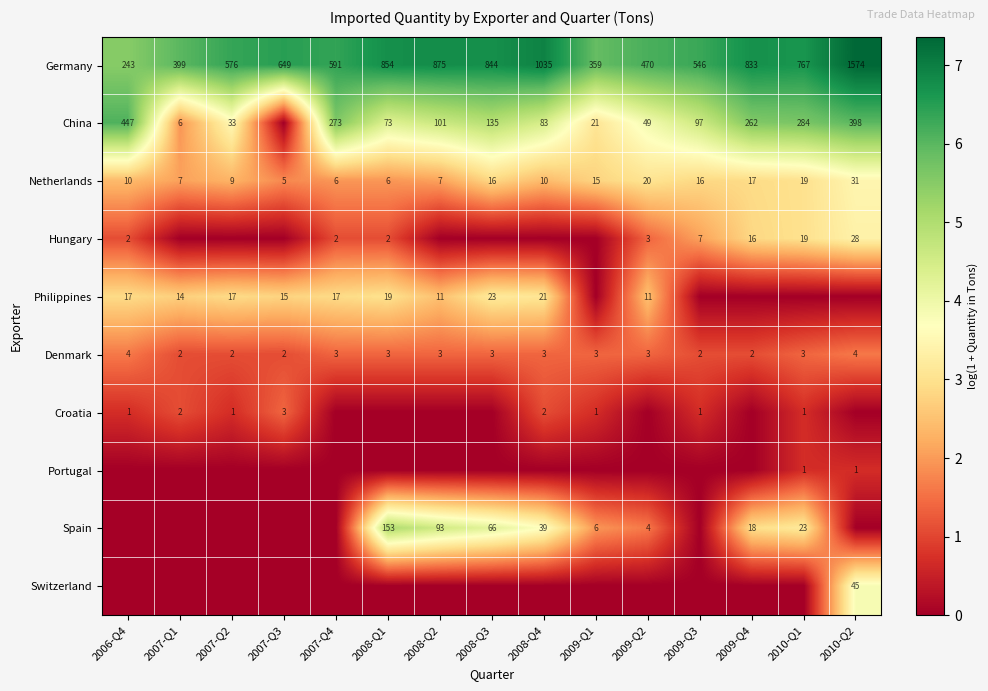

Is the value of Germany at 2008-Q4 greater than the value of Denmark at 2009-Q3?

Yes